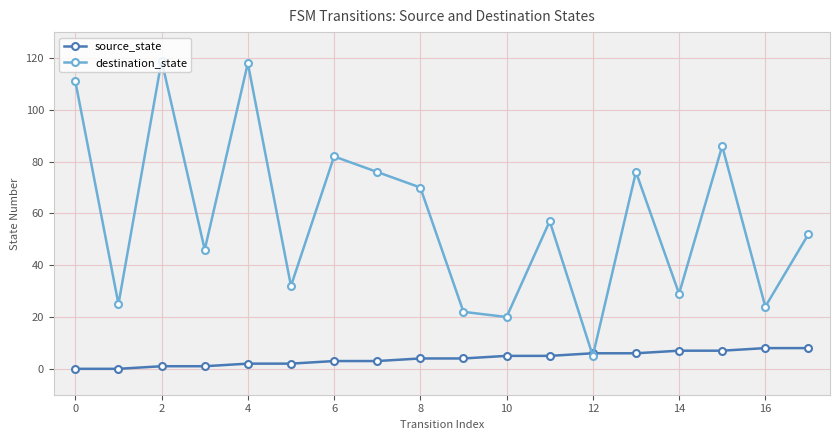

At how many categories does at least one series exceed 37?

11